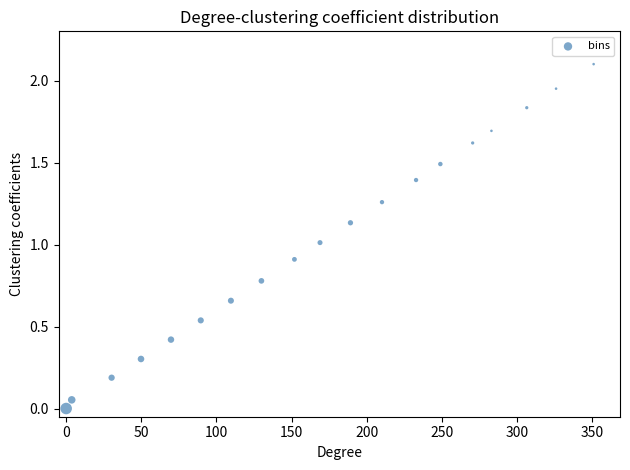

What is the range of X values (max minus min)?

351.0